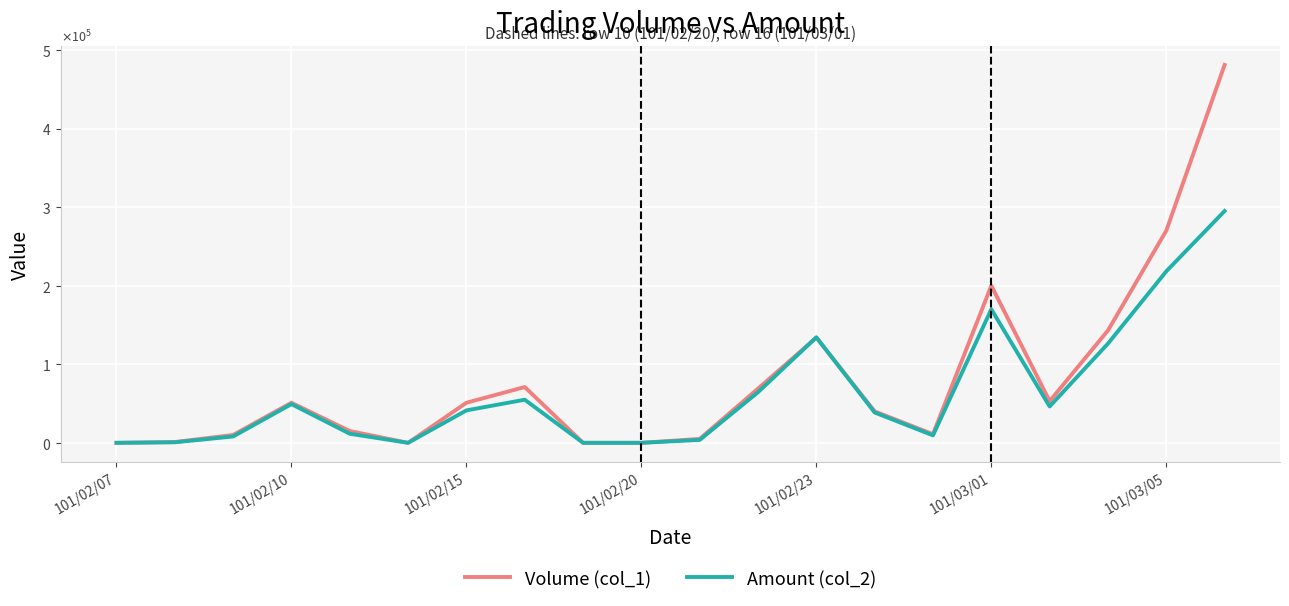

List the series in order of their overall mean, highest first.

Volume (col_1), Amount (col_2)